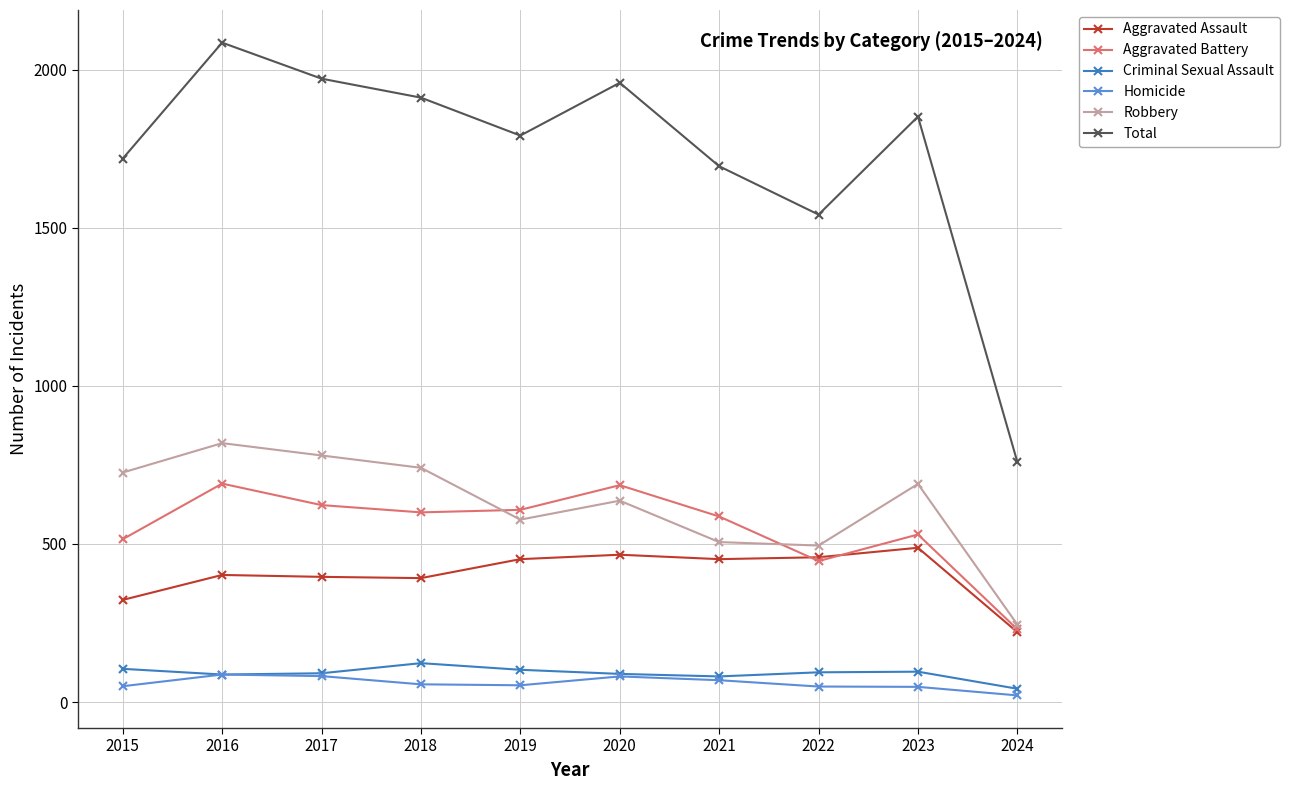

Rank the series by their maximum value, from highest to lowest.

Total, Robbery, Aggravated Battery, Aggravated Assault, Criminal Sexual Assault, Homicide